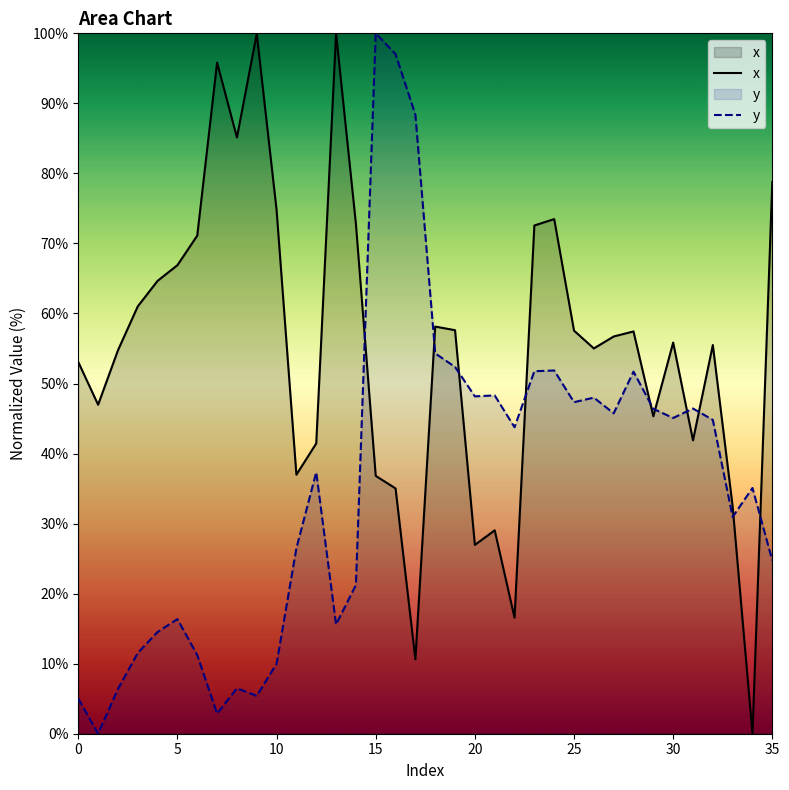

The x series shows 57.6 at 25. True or false?

True